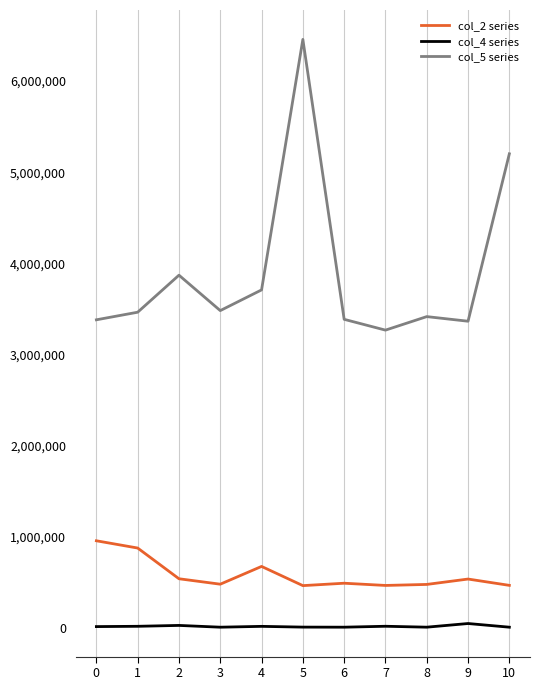

Where is col_5 series nearest to the value 4861792?

10